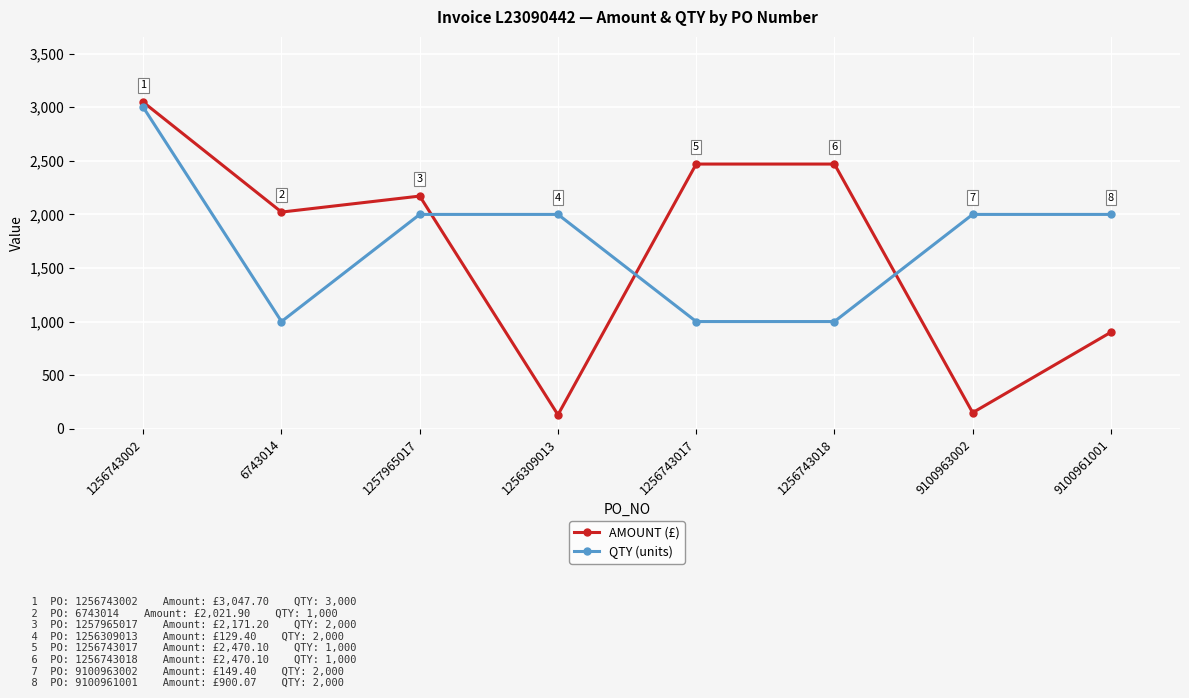

What is the average value of the AMOUNT (£) series?

1670.0